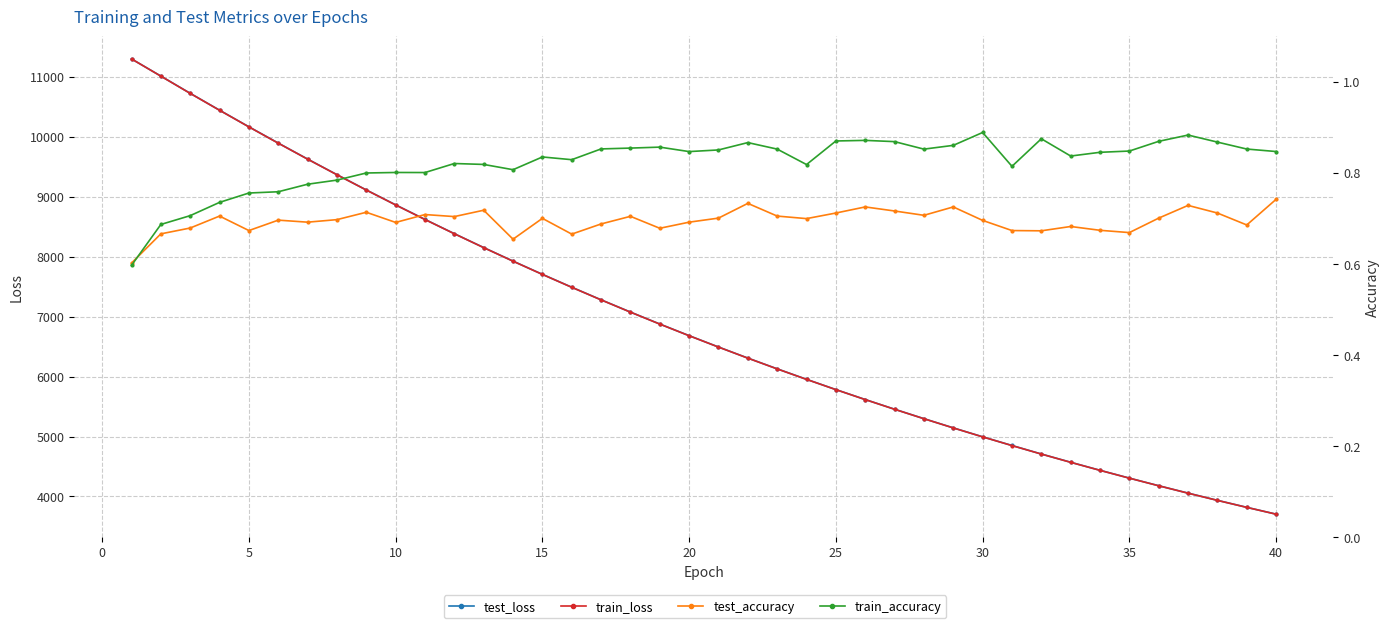

What are all the series names shown in the legend?

test_loss, train_loss, test_accuracy, train_accuracy